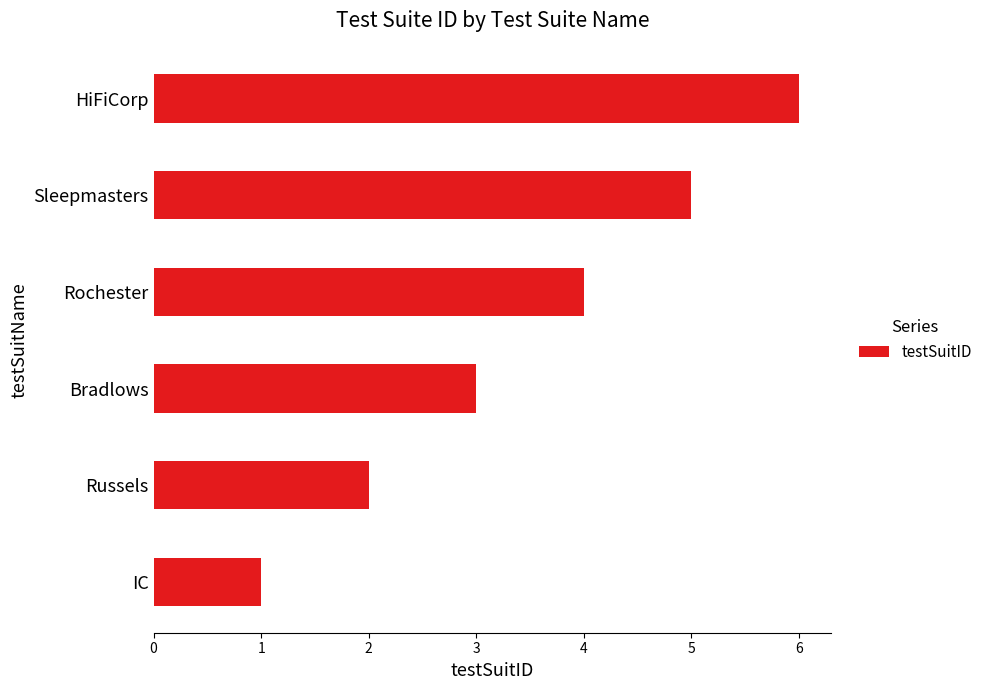

Rank the categories by value from lowest to highest.

IC, Russels, Bradlows, Rochester, Sleepmasters, HiFiCorp